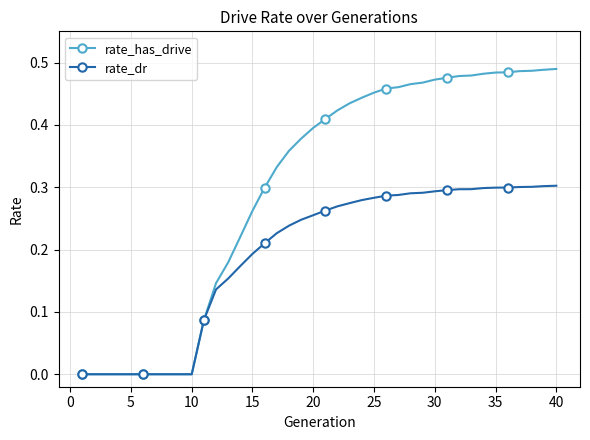

List the series in order of their peak value, lowest first.

rate_dr, rate_has_drive